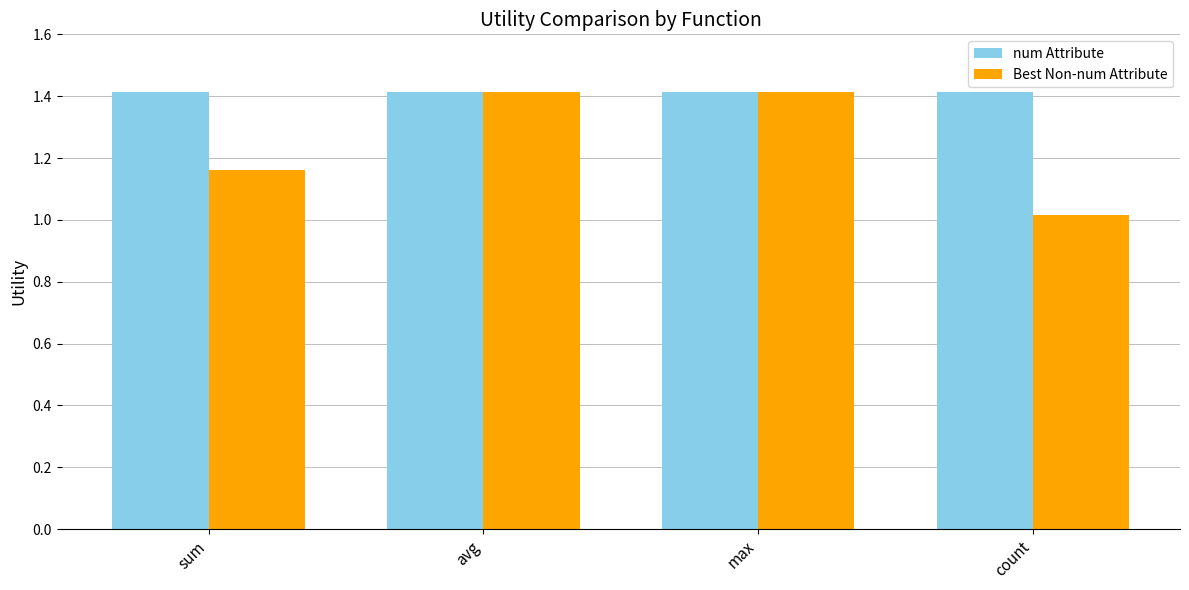

What is the maximum value for Best Non-num Attribute?

1.4